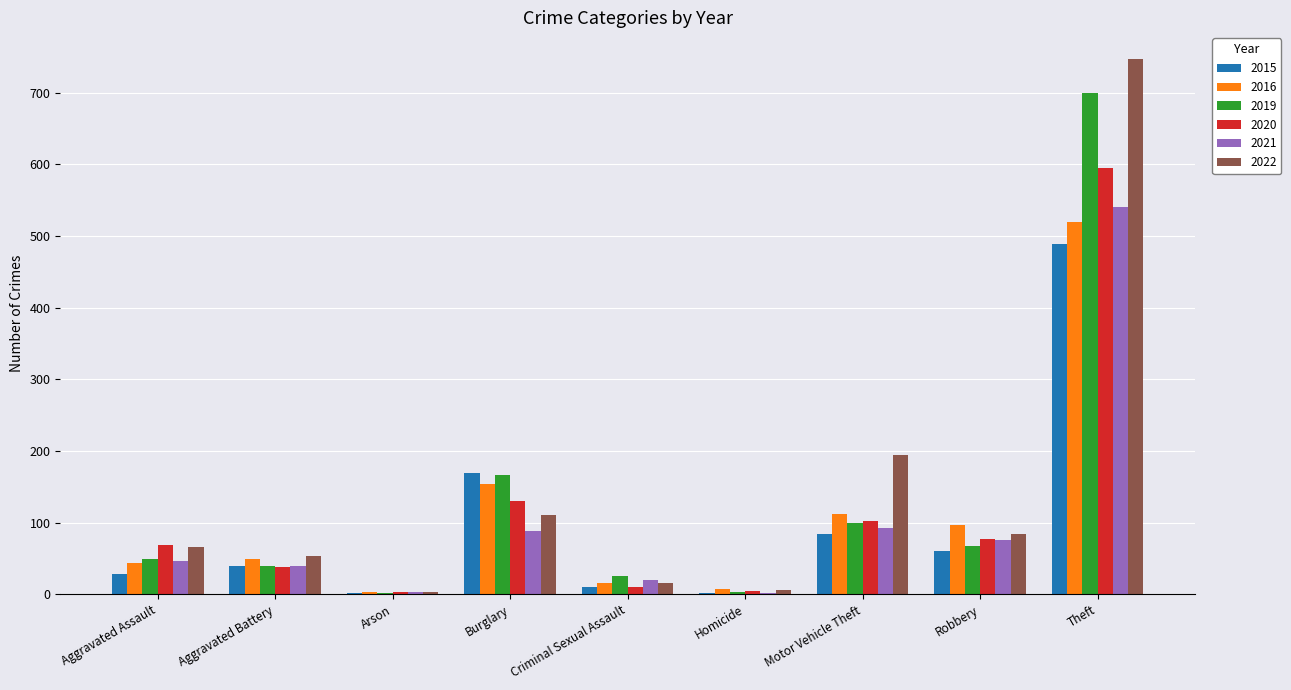

True or false: 2016 has a value of 3 at Arson.

True